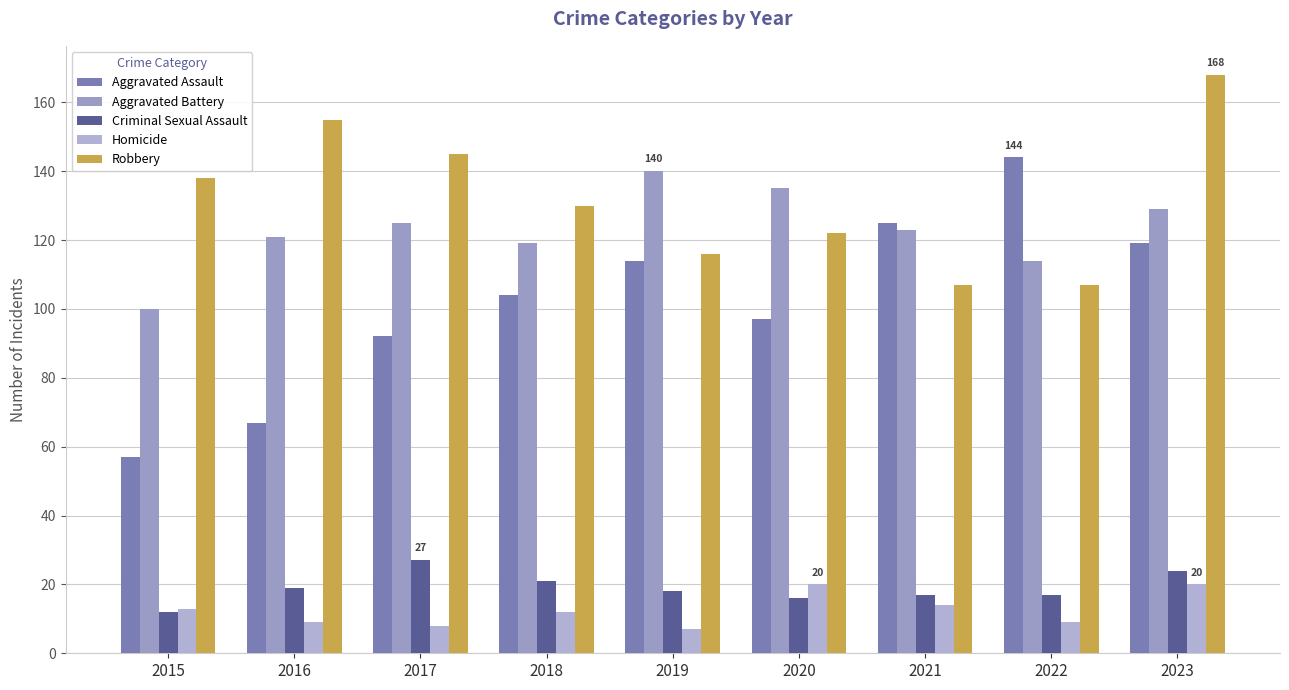

Which series changed the most between 2020 and 2023?

Robbery